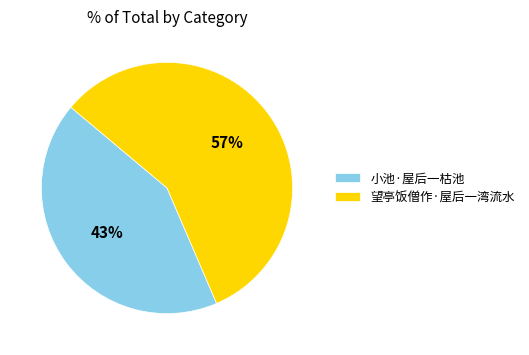

To the nearest percent, what is the average slice percentage?

50%